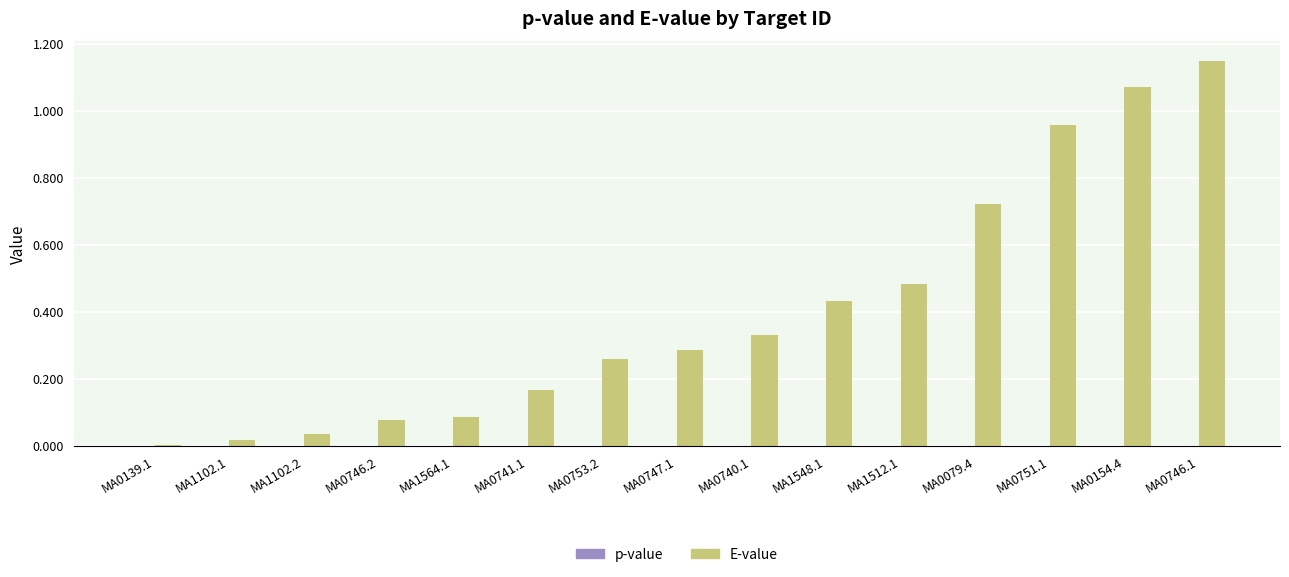

Which label corresponds to the largest value in the chart?

MA0746.1